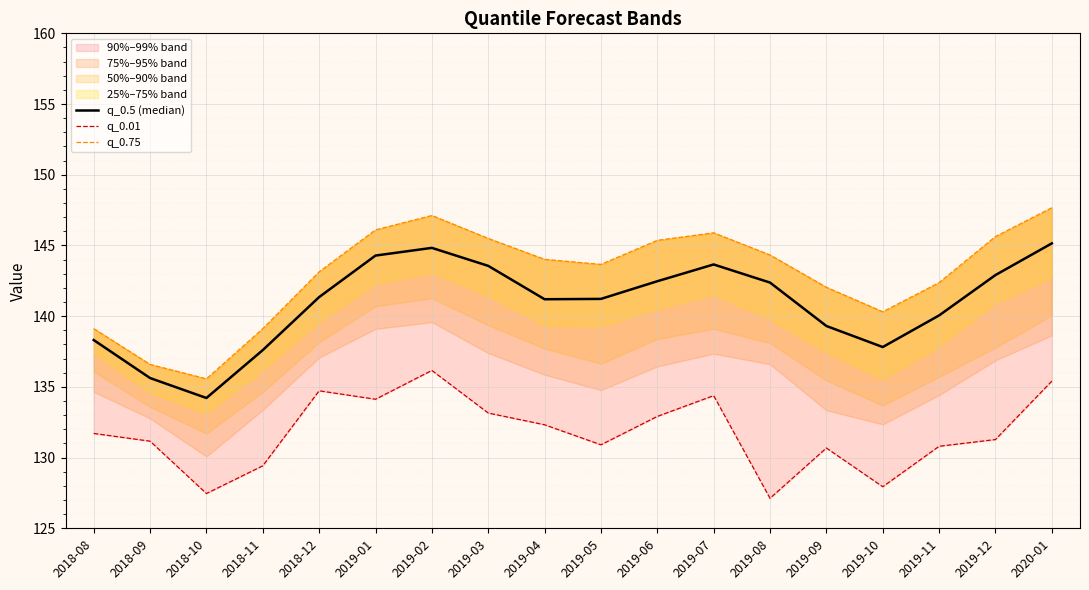

What is the label of the 17th point from the left?

2019-12